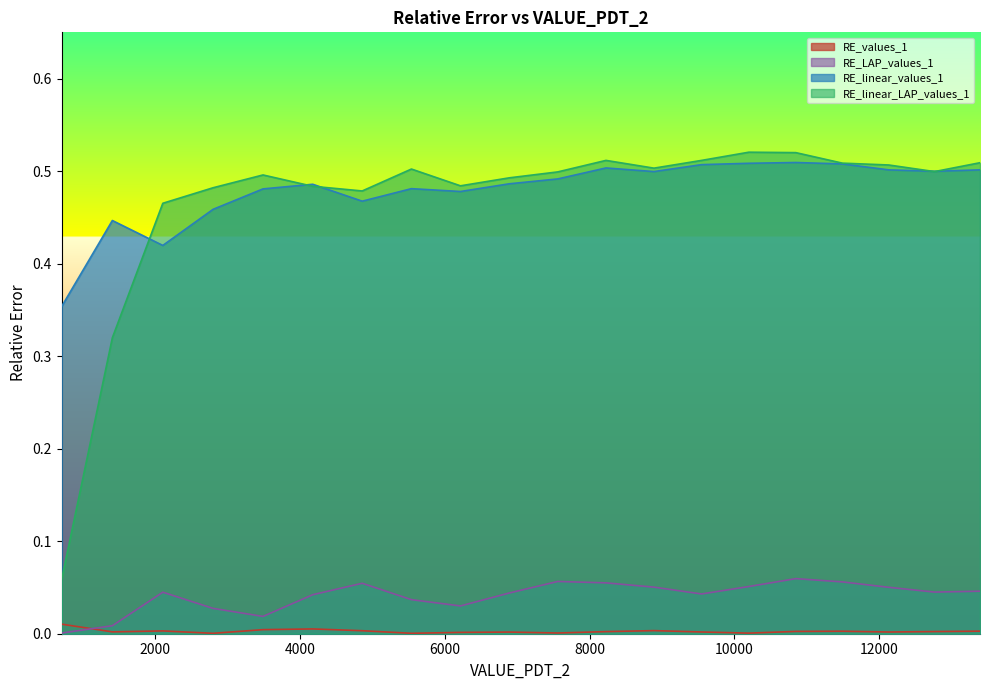

Which series has the largest range (max minus min)?

RE_linear_LAP_values_1